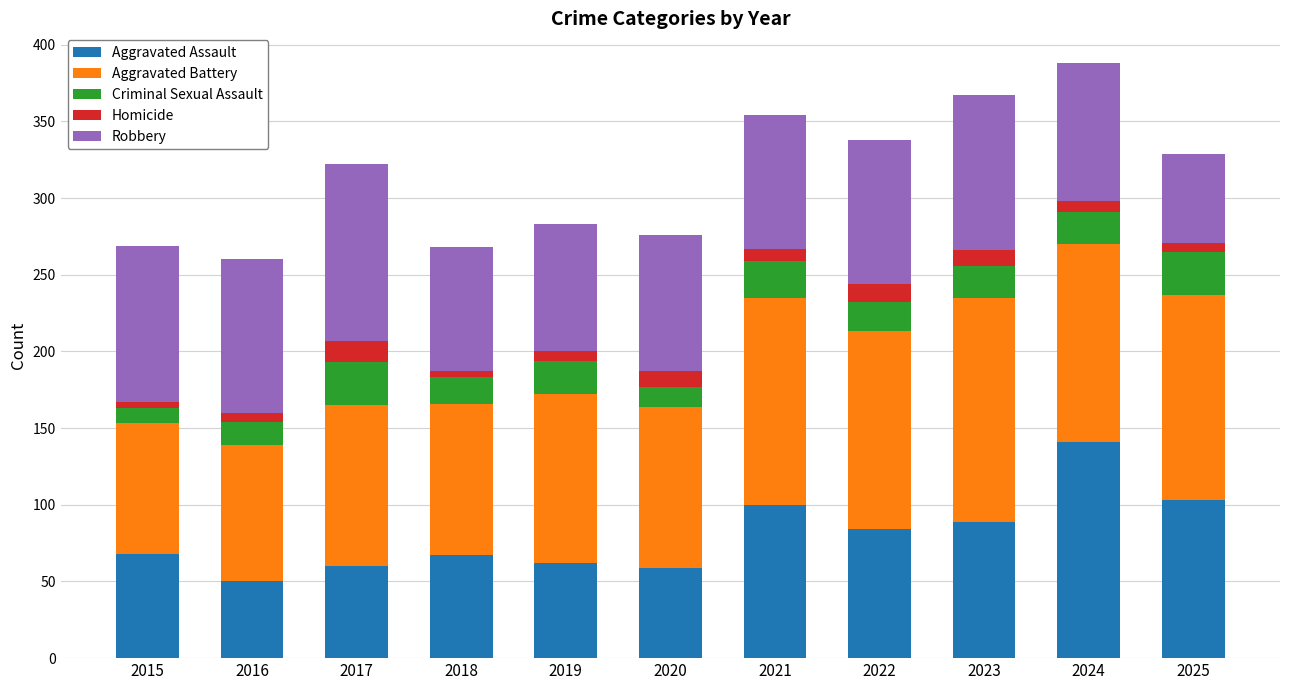

Does the chart contain any negative values?

No